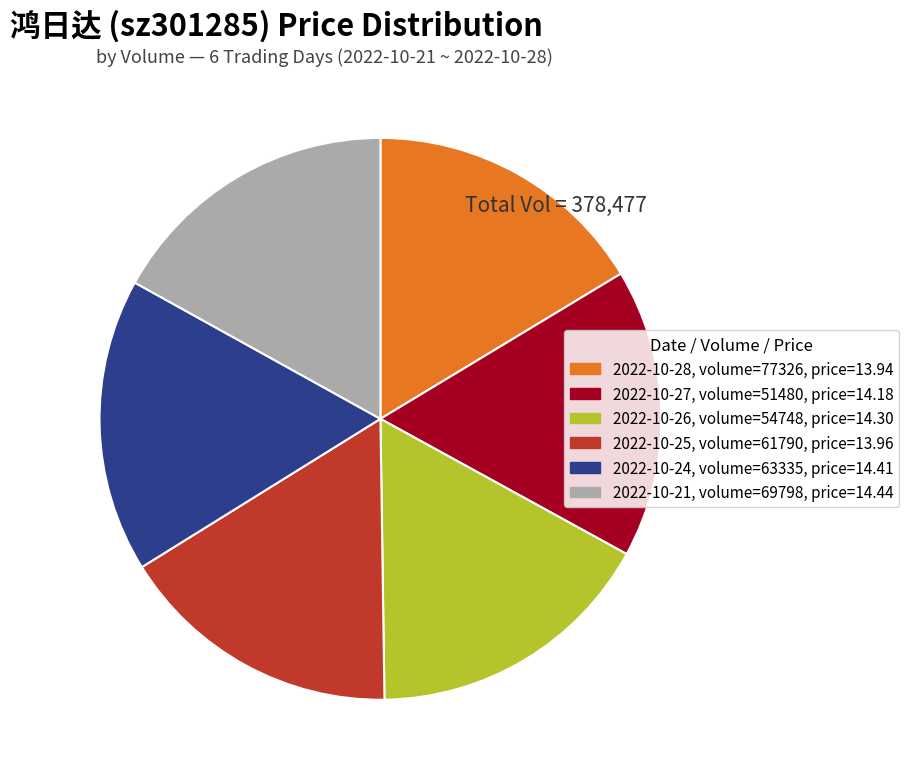

Is it true that 2022-10-27, volume=51480, price=14.18 is 27% of the pie?

False